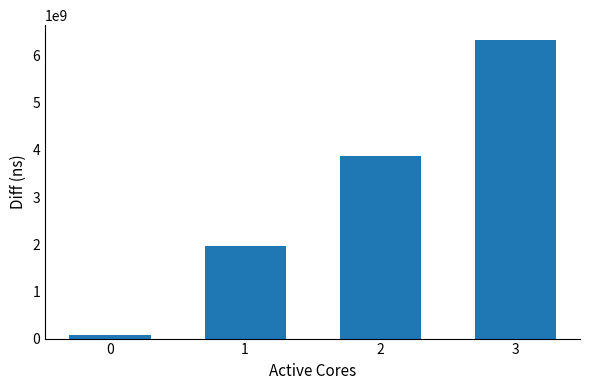

Rank the categories by value from lowest to highest.

0, 1, 2, 3